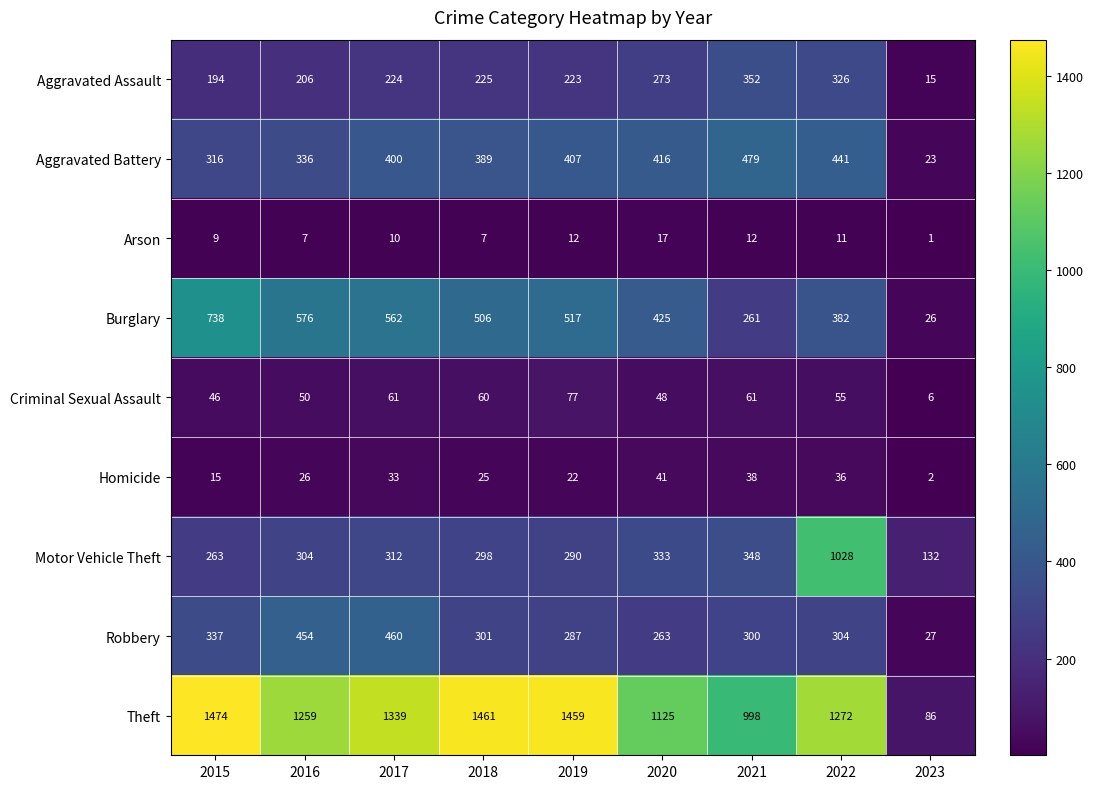

List the series in order of their peak value, highest first.

Theft, Motor Vehicle Theft, Burglary, Aggravated Battery, Robbery, Aggravated Assault, Criminal Sexual Assault, Homicide, Arson